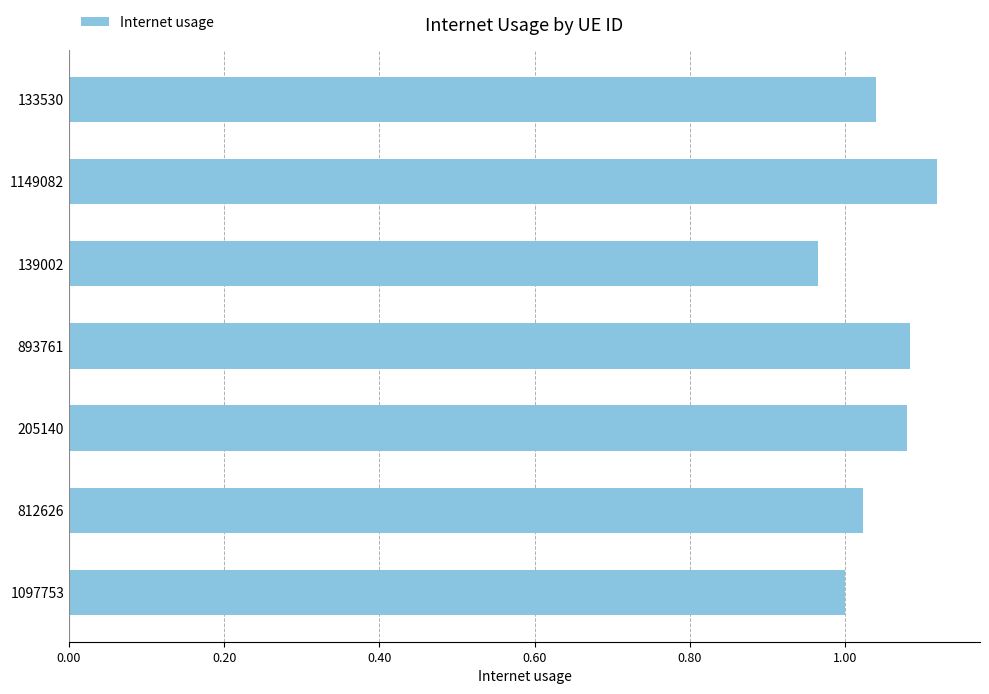

Are the bars horizontal?

Yes